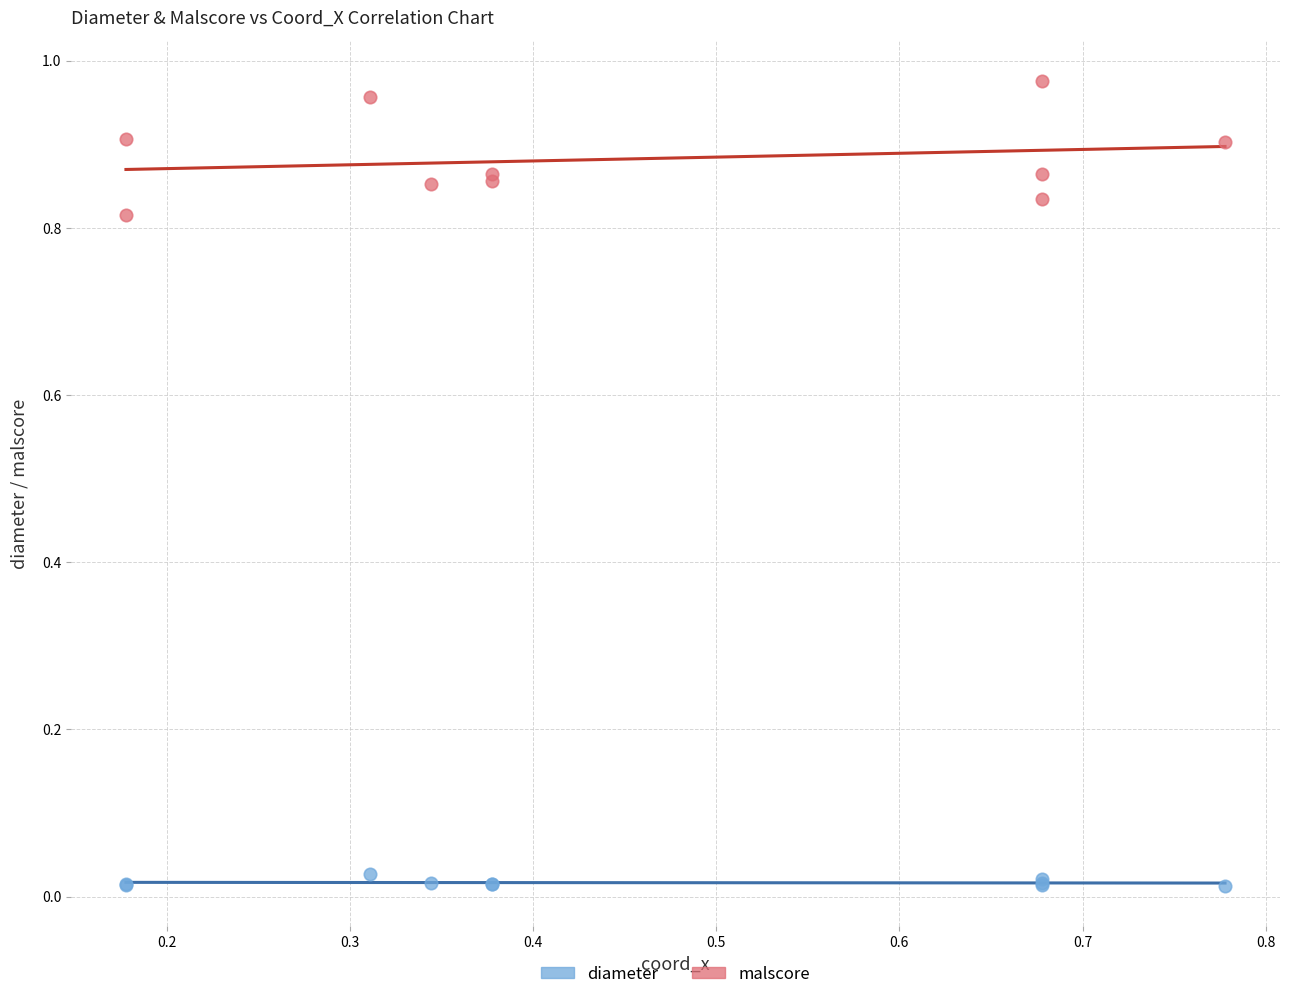

What are all the series names shown in the legend?

diameter, malscore